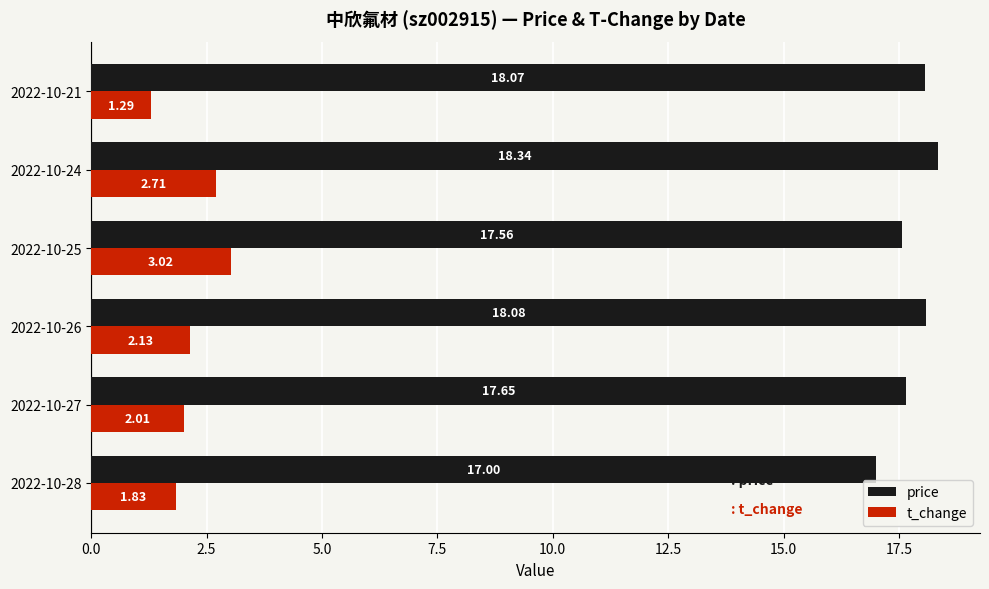

How many values in the t_change series are below 2?

2